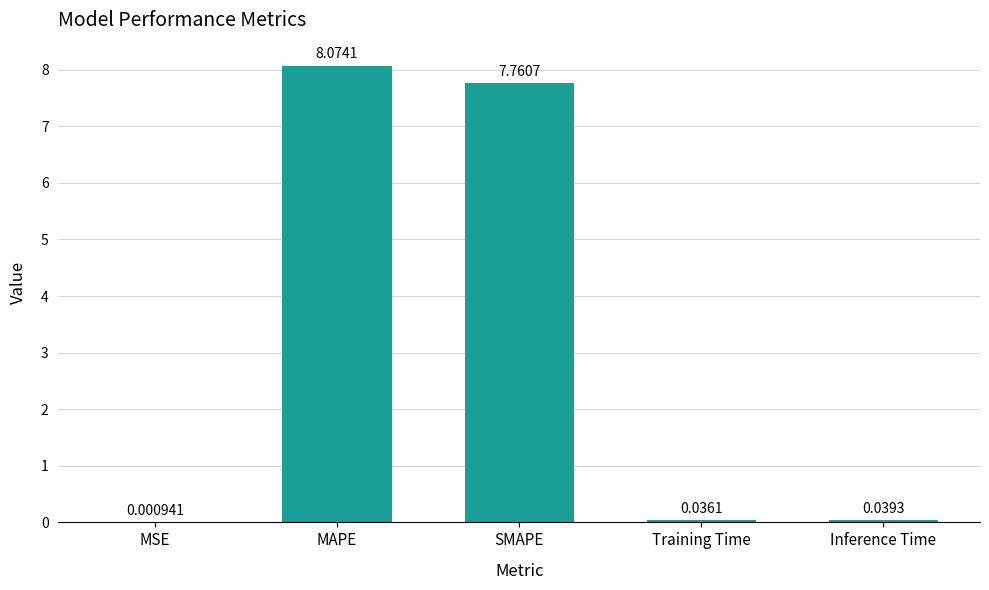

Between Inference Time and MAPE, which is larger?

MAPE